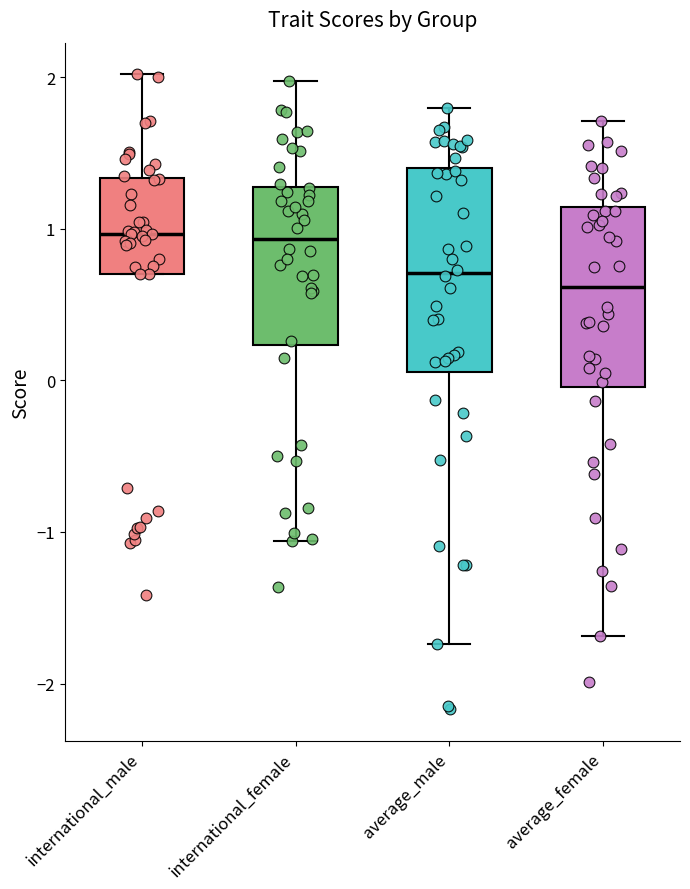

Reading left to right, read every box against the y-axis: the position of its median line, the range the box covers, and the ends of its whiskers. The values are not printed on the chart, so give them approximately, as read against the axis.

international_male: median 1.0, box 0.7 to 1.3, whiskers 0.7 to 2.0
international_female: median 0.9, box 0.2 to 1.3, whiskers -1.1 to 2.0
average_male: median 0.7, box 0.1 to 1.4, whiskers -1.7 to 1.8
average_female: median 0.6, box 0.0 to 1.1, whiskers -1.7 to 1.7